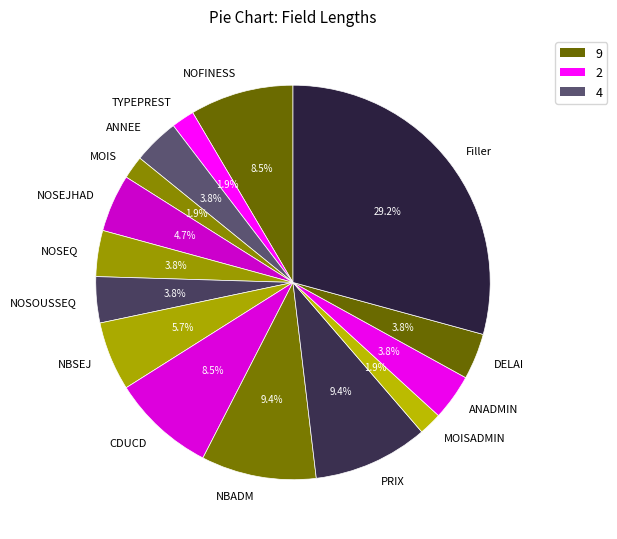

How many segments does this pie chart have?

15